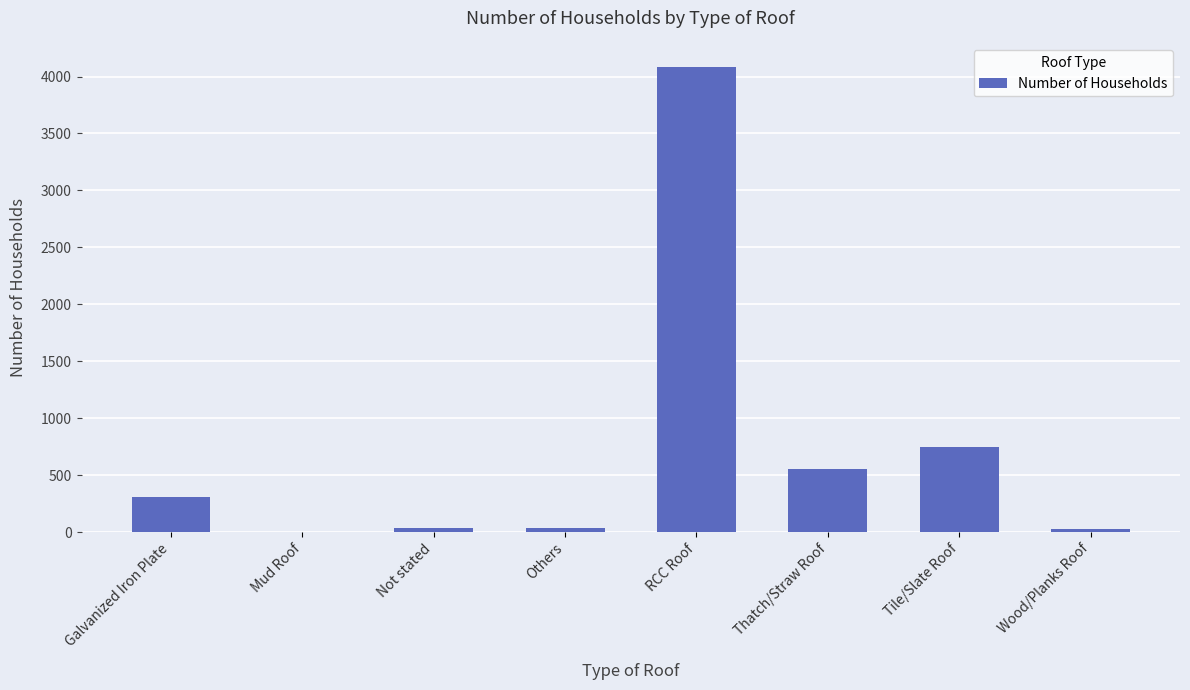

Which has a higher value, Thatch/Straw Roof or Mud Roof?

Thatch/Straw Roof